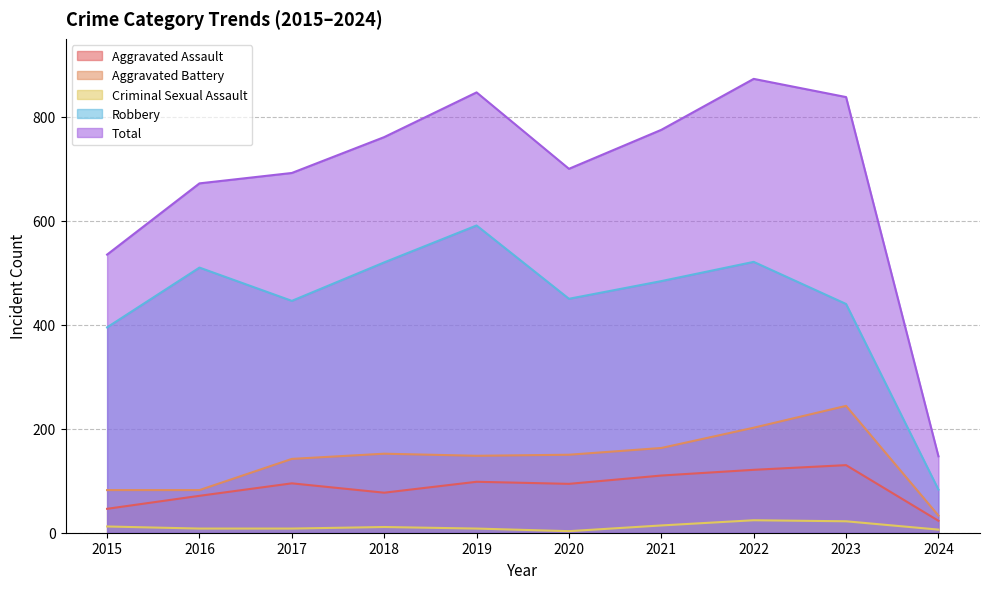

True or false: Criminal Sexual Assault and Robbery cross at least once.

False